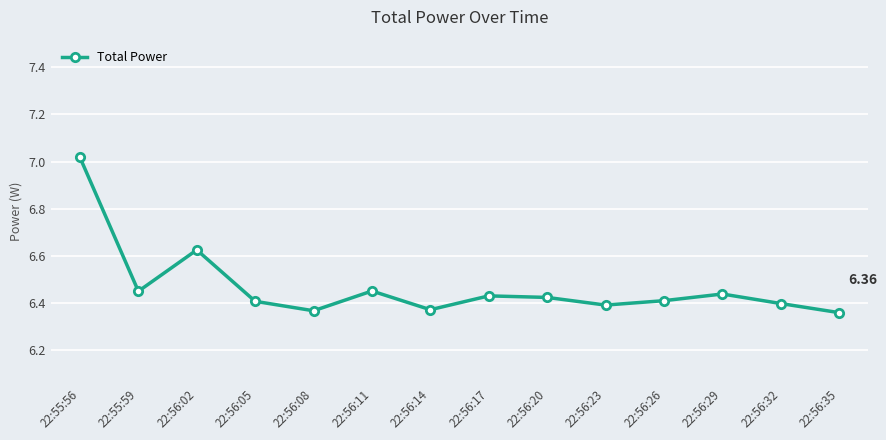

What position from the right is 22:56:05?

11